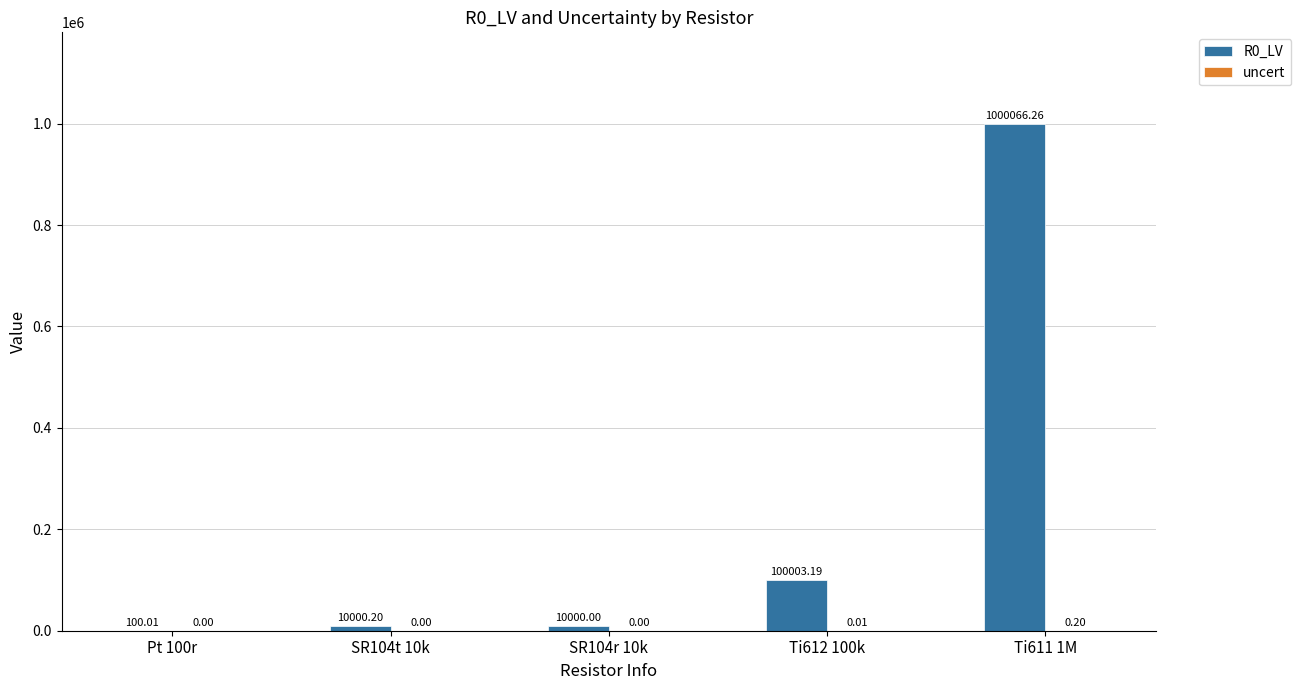

What is the total value across all series at SR104t 10k?

10000.2